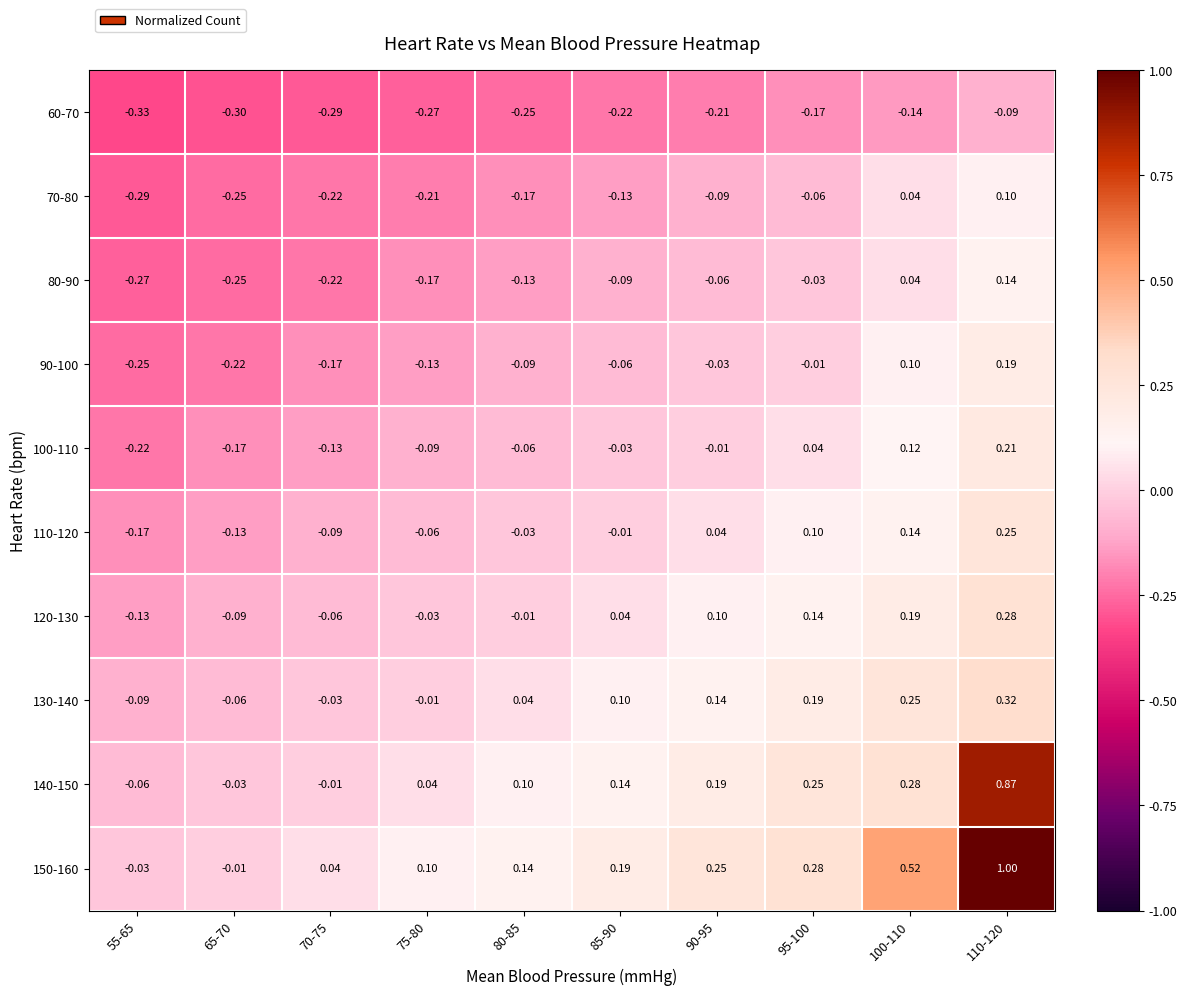

At how many categories does at least one series exceed 0?

8